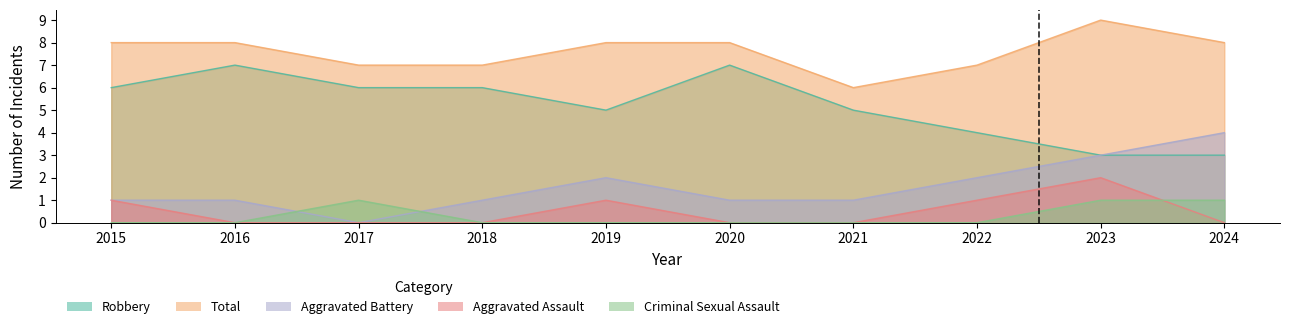

What is the difference between the highest and lowest values at 2017?

7